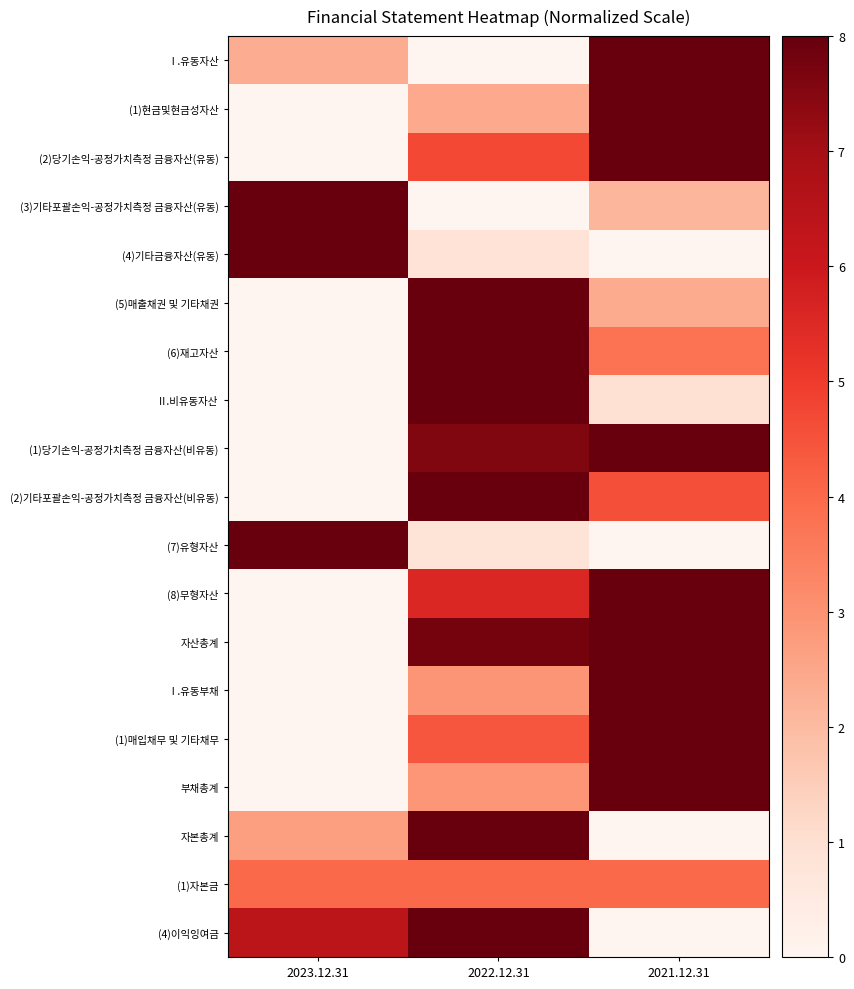

How many series are shown in this chart?

19